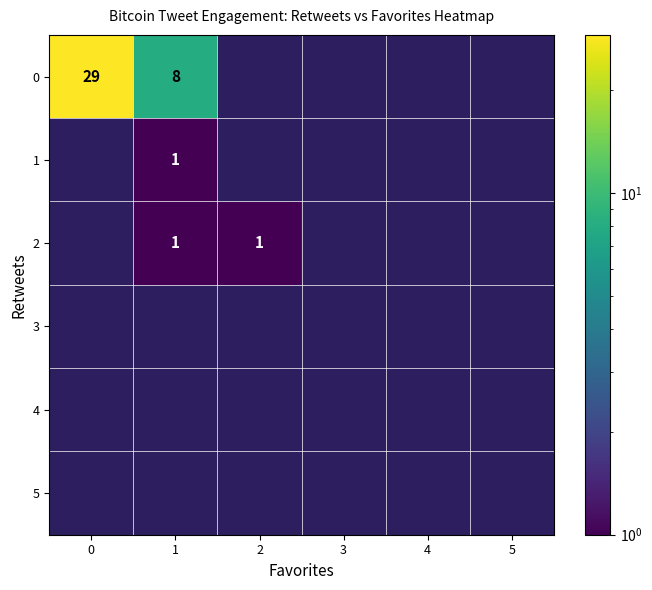

The value of 2 at 5 is 0. True or false?

True